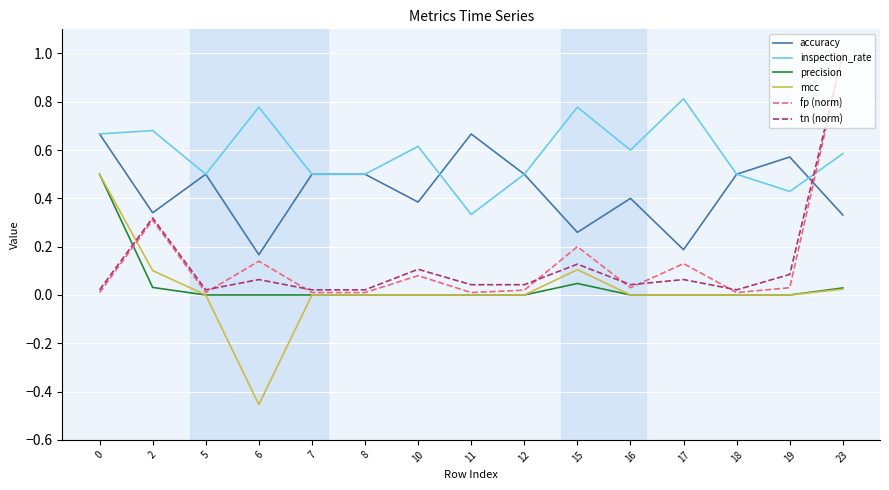

The value of precision at 16 is -0.3. True or false?

False